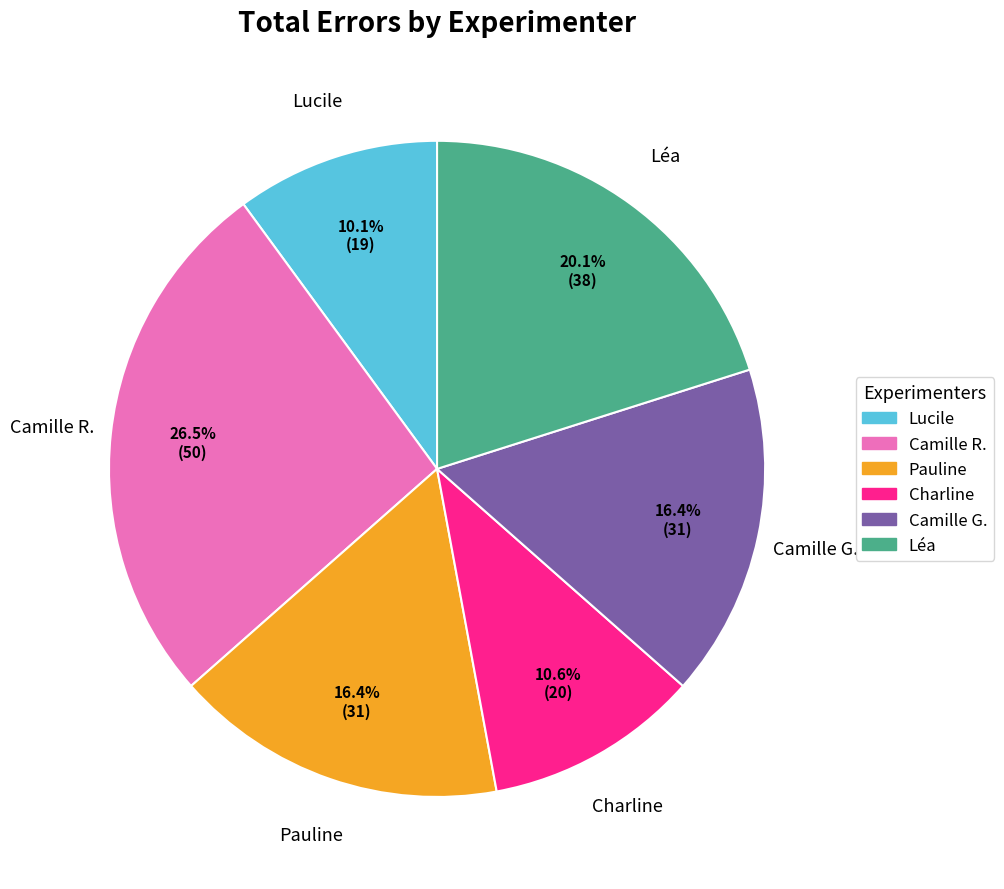

How many slices are in this pie chart?

6